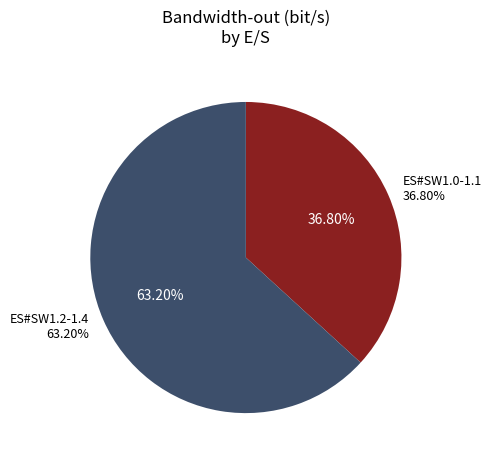

Does ES#SW1.0 account for over 50% of the chart?

No